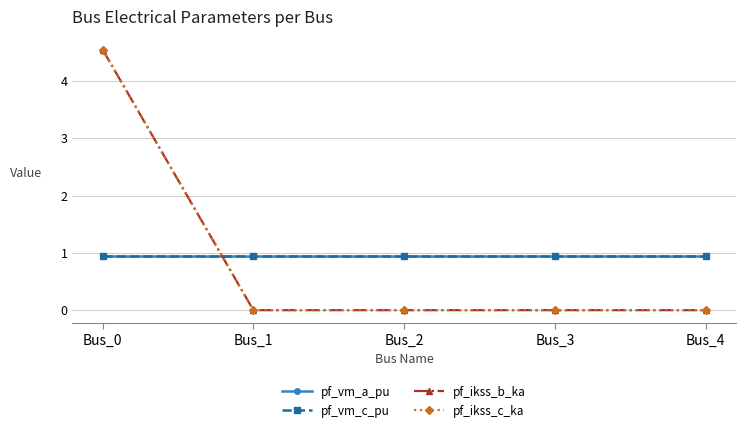

The value of pf_vm_c_pu at Bus_4 is 1.5. True or false?

False